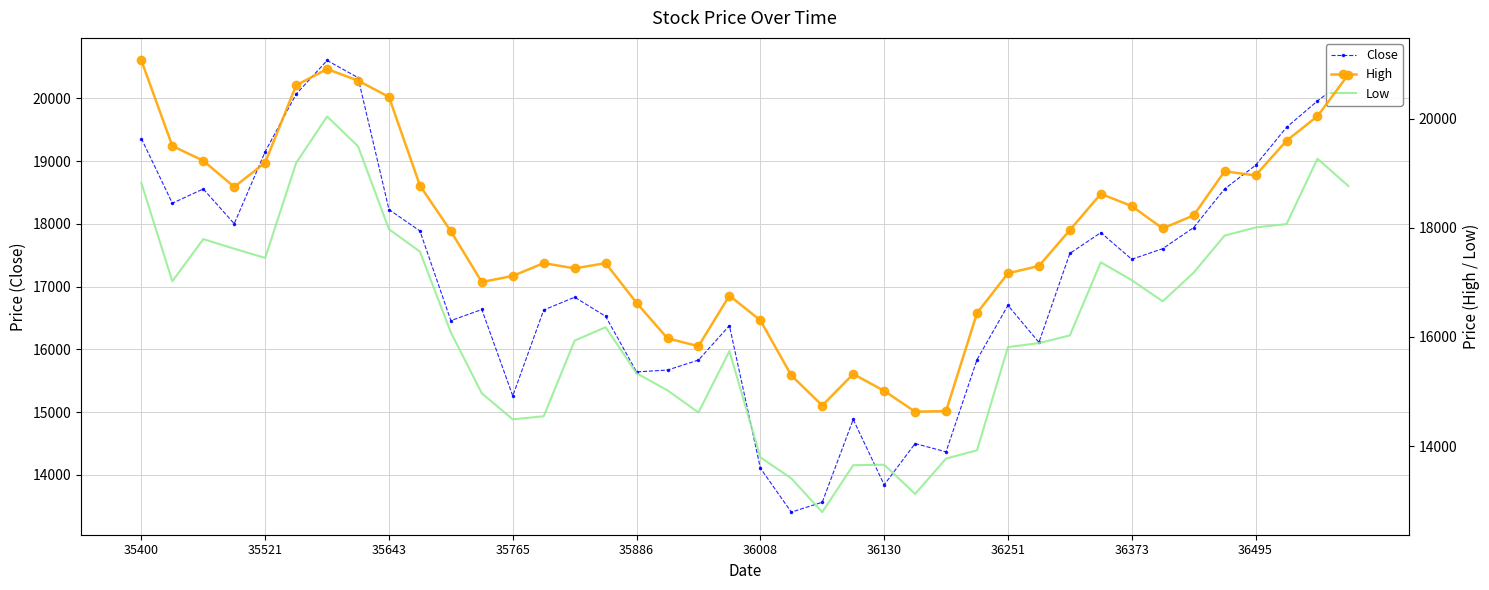

What is the minimum value for Close?

13406.4